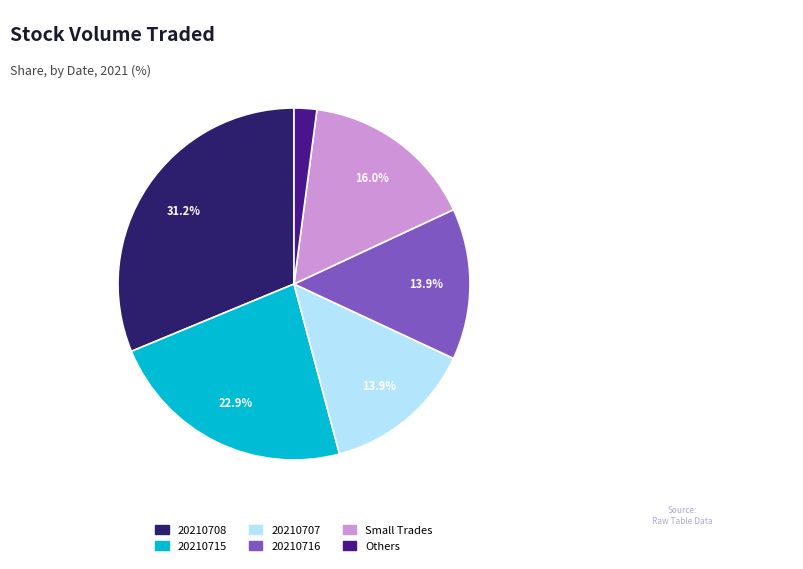

Does any single category account for the majority?

No